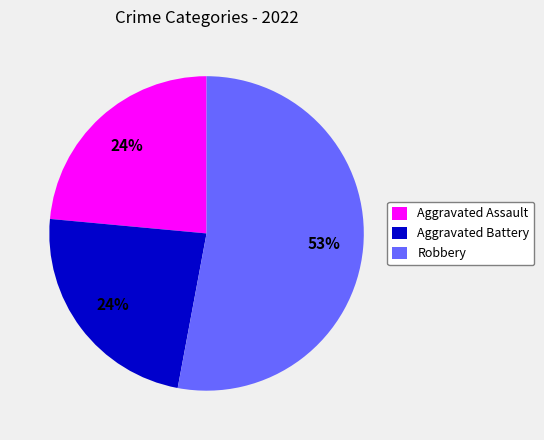

Which slice is the largest?

Robbery